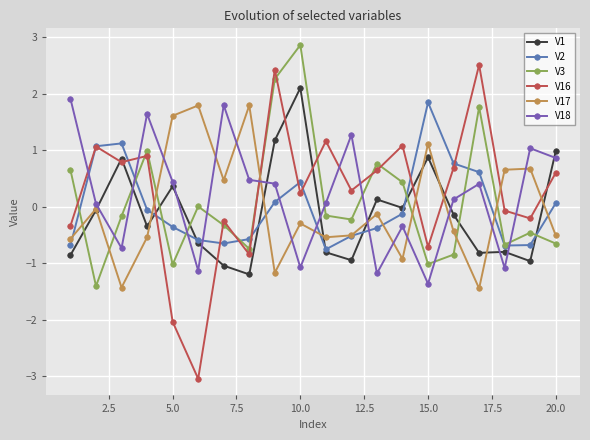

Which series has the largest range (max minus min)?

V16